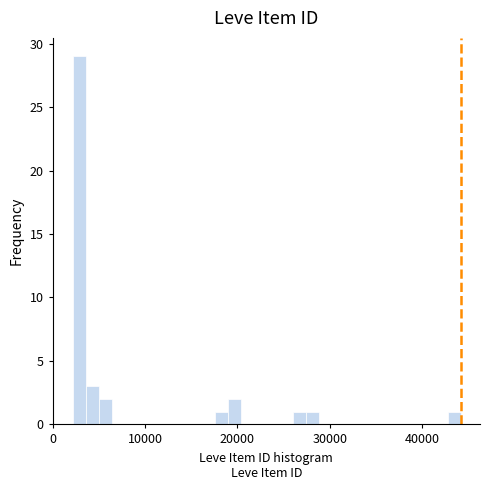

Around what value on the x-axis is the tallest bar? Give the approximate position of its centre, as read against the axis.

3000